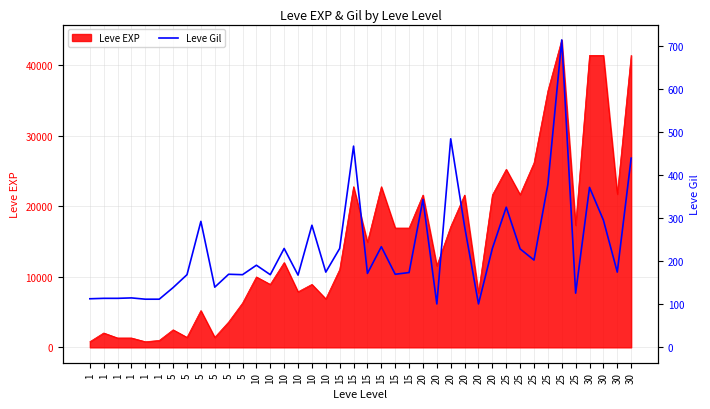

Between 15 and 25, which is larger?

15